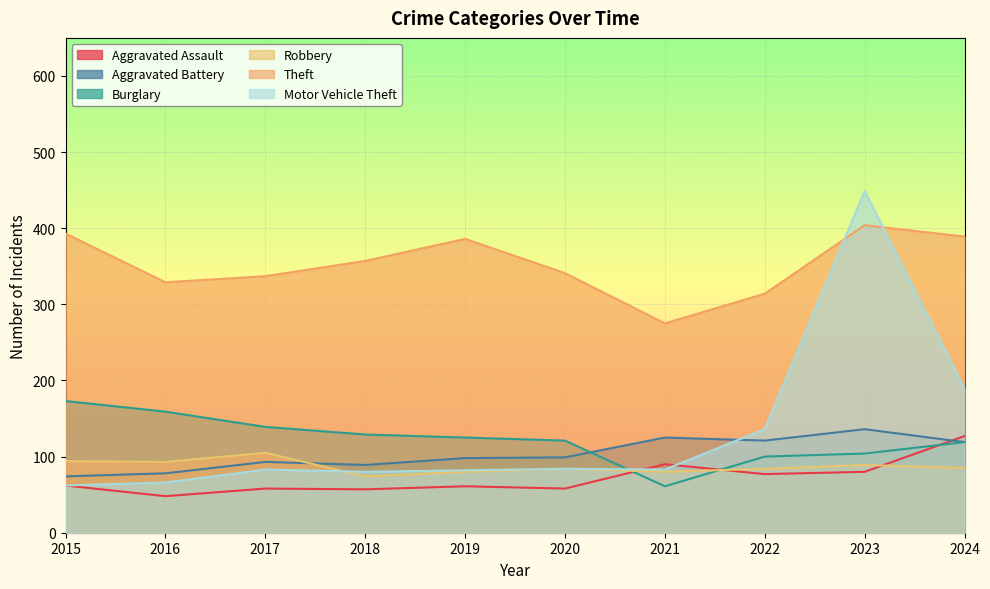

Reading left to right, list all the values displayed in this chart.

Aggravated Assault: 2015=62	2016=48	2017=58	2018=57	2019=61	2020=58	2021=90	2022=77	2023=80	2024=127
Aggravated Battery: 2015=74	2016=78	2017=93	2018=89	2019=98	2020=99	2021=125	2022=121	2023=136	2024=119
Burglary: 2015=173	2016=159	2017=139	2018=129	2019=125	2020=121	2021=61	2022=100	2023=104	2024=119
Robbery: 2015=94	2016=93	2017=105	2018=74	2019=80	2020=84	2021=80	2022=84	2023=89	2024=85
Theft: 2015=393	2016=329	2017=337	2018=357	2019=386	2020=341	2021=275	2022=314	2023=404	2024=389
Motor Vehicle Theft: 2015=62	2016=66	2017=83	2018=80	2019=82	2020=84	2021=83	2022=136	2023=449	2024=189